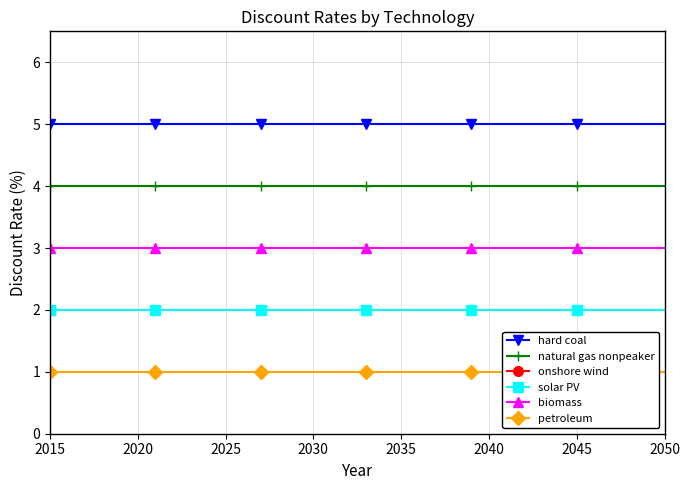

What is the sum of all solar PV values?

72